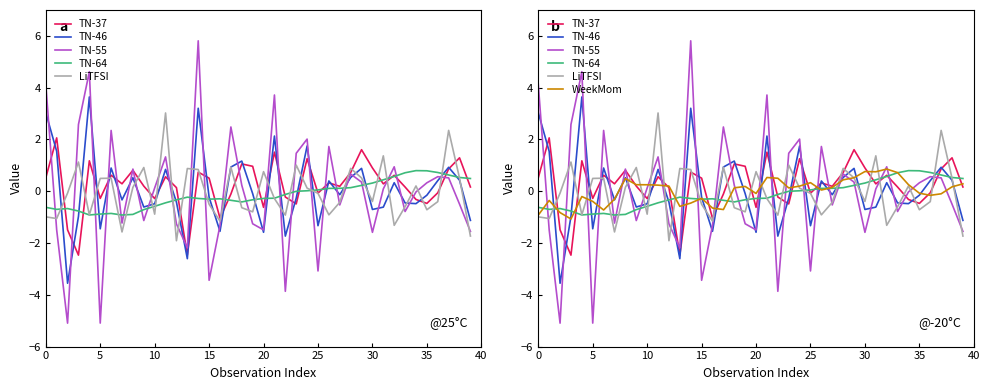

True or false: LiTFSI and TN-37 intersect in this chart.

True